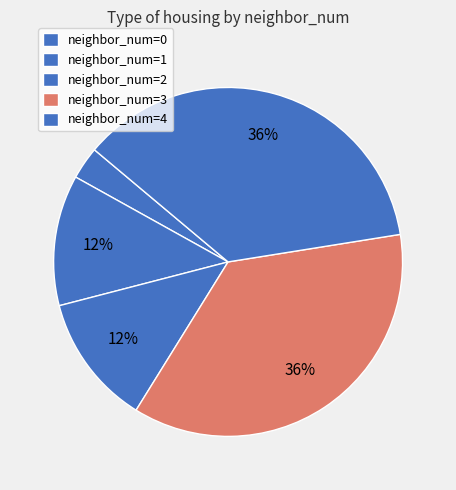

Which slice is the largest?

3